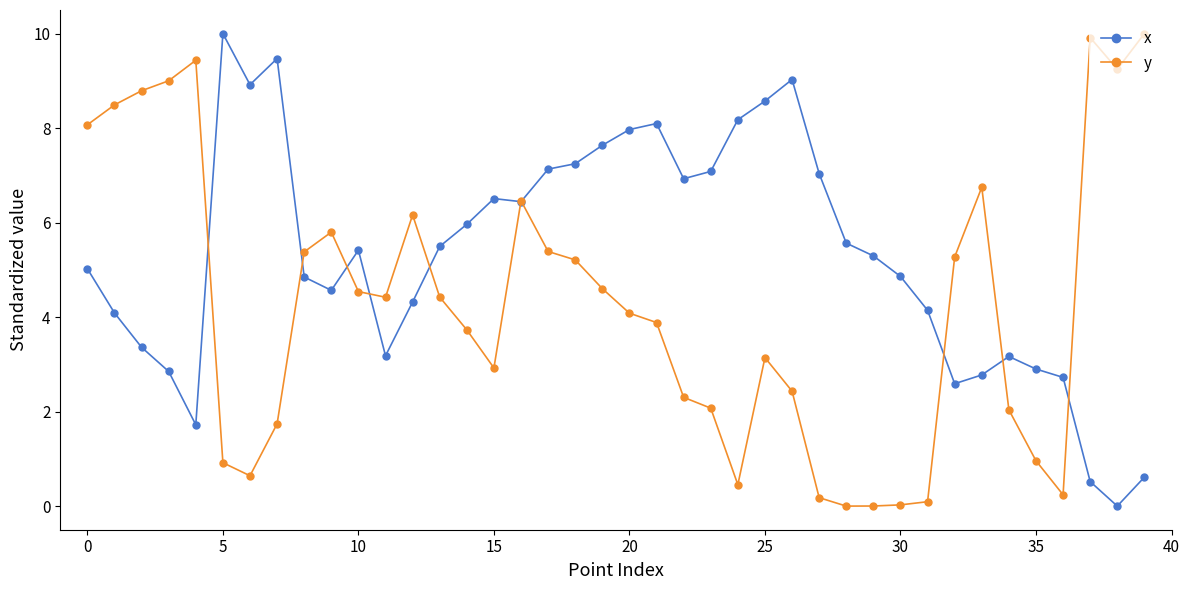

Rank the series by their average value, from highest to lowest.

x, y